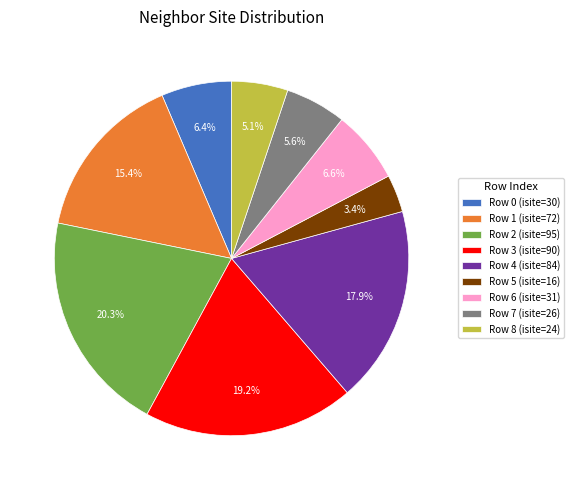

Combined, what portion of the pie is Row 6 (isite=31) and Row 1 (isite=72)?

22.0%